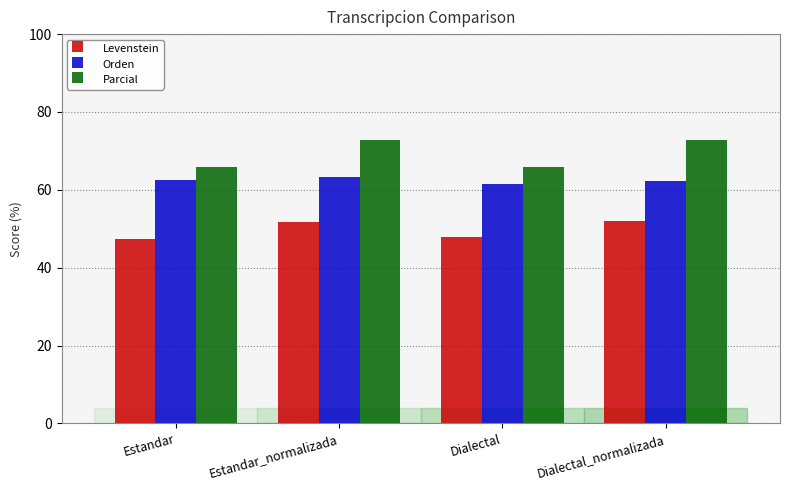

How many data points does each series have?

4